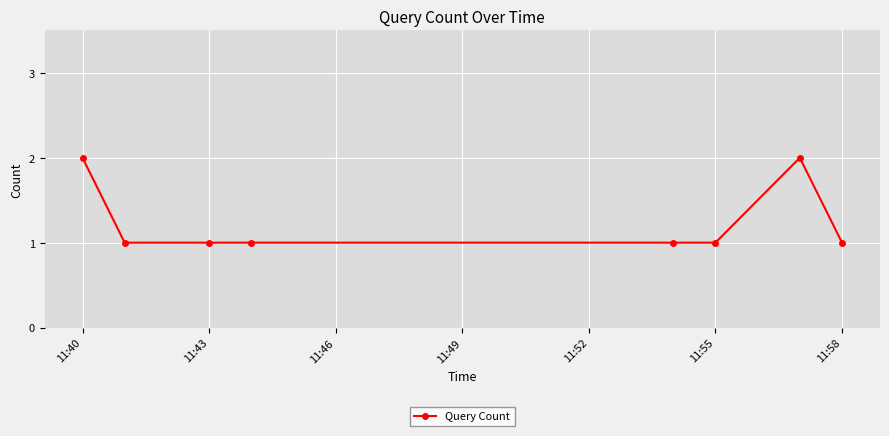

Reading left to right, list all the values displayed in this chart.

2	1	1	1	1	1	2	1